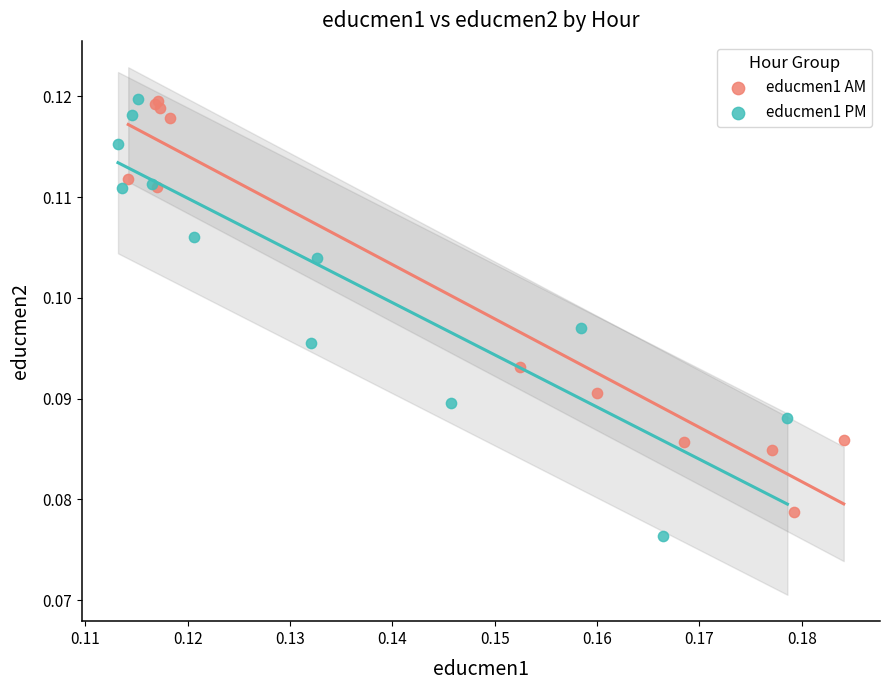

Which series has the widest spread of Y values?

educmen1 PM